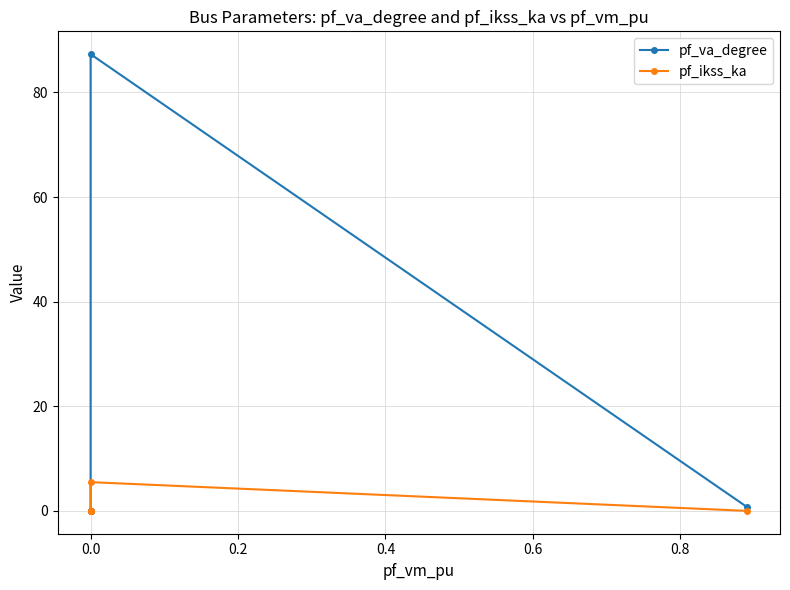

Does the chart display data point markers on the line(s)?

Yes